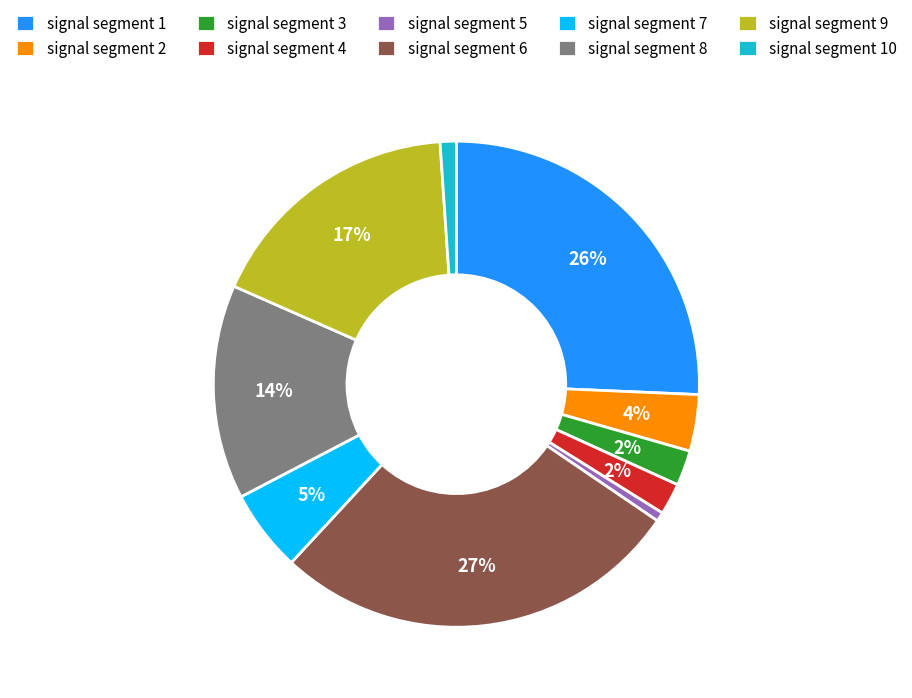

To the nearest percent, what is the difference between the signal segment 6 and signal segment 3 slice percentages?

25%